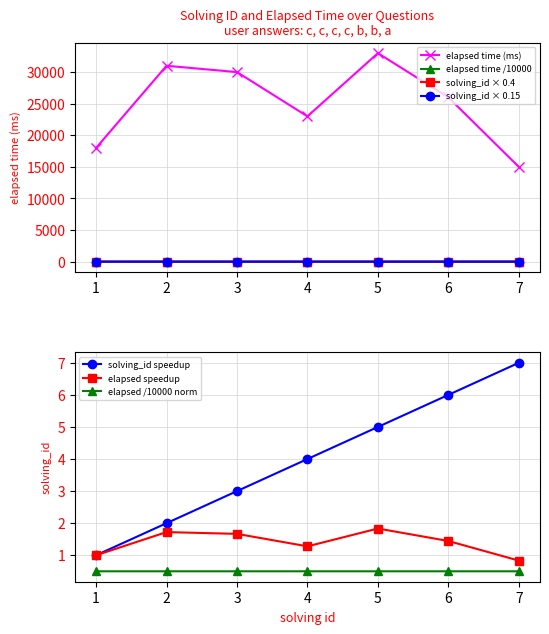

True or false: solving_id × 0.4 and elapsed time (ms) cross at least once.

False